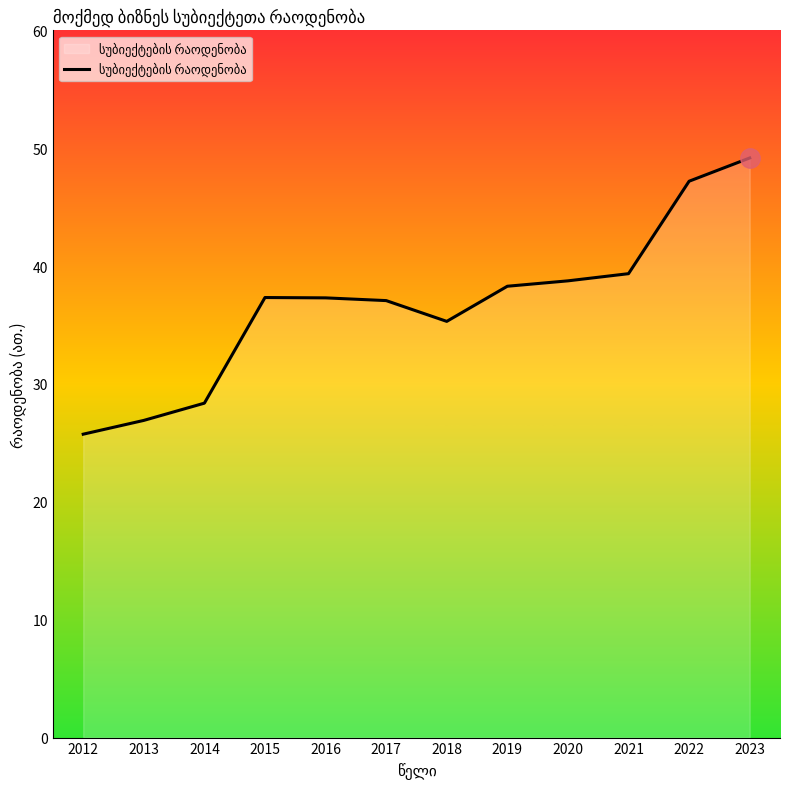

True or false: the data shows 47.2 at 2022.

True